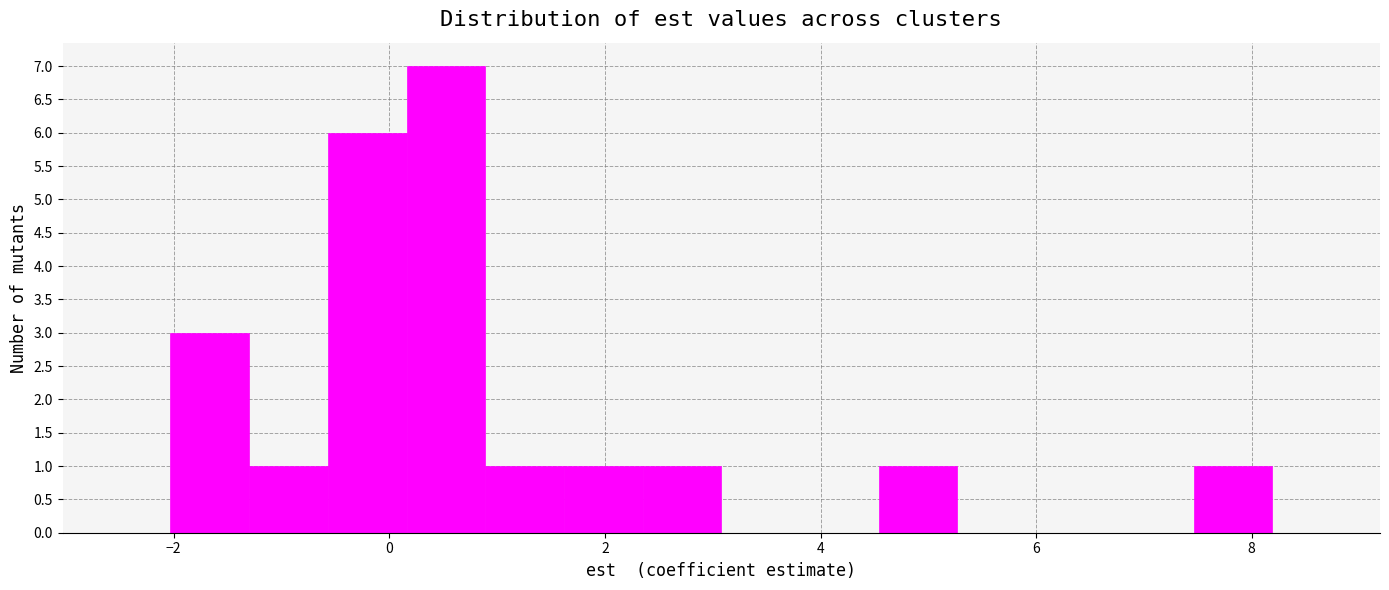

Read against the x-axis, roughly where is the centre of the tallest bar?

0.6